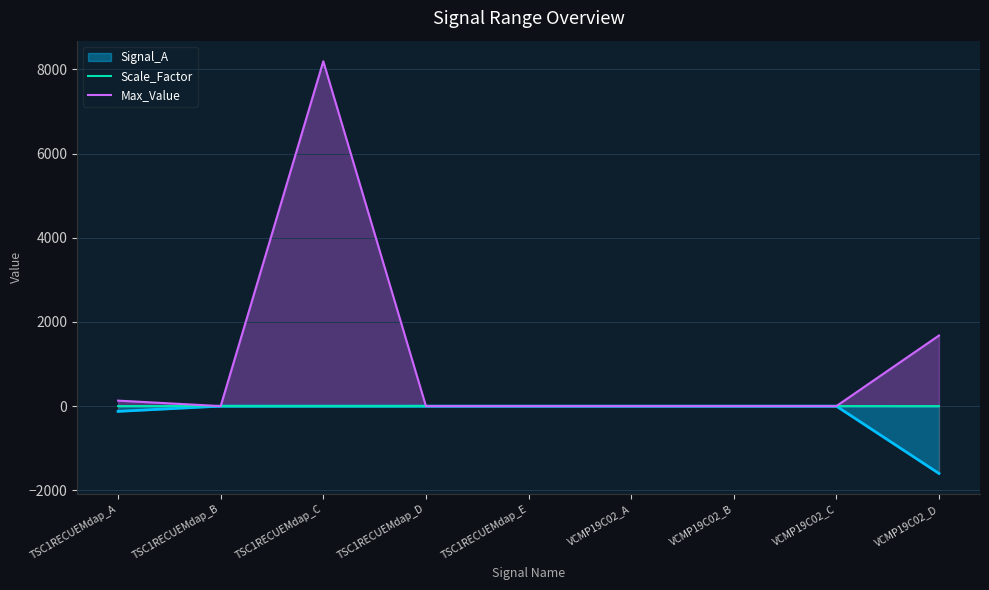

Which series has the largest range (max minus min)?

Max_Value